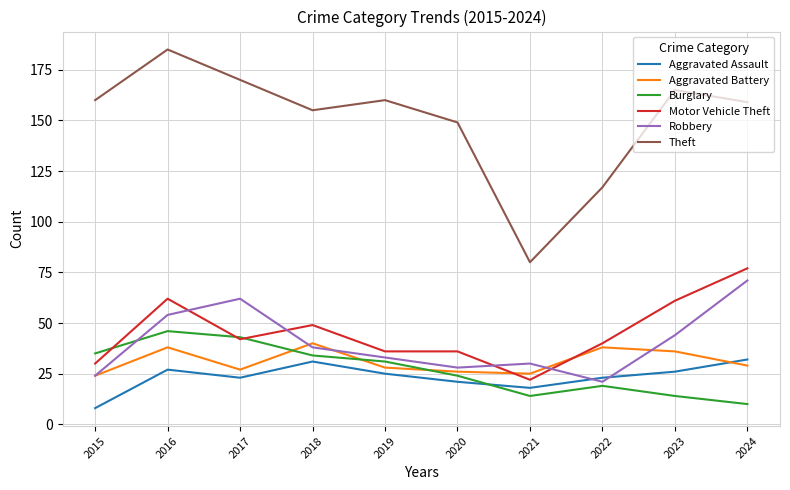

What is the minimum value for Theft?

80